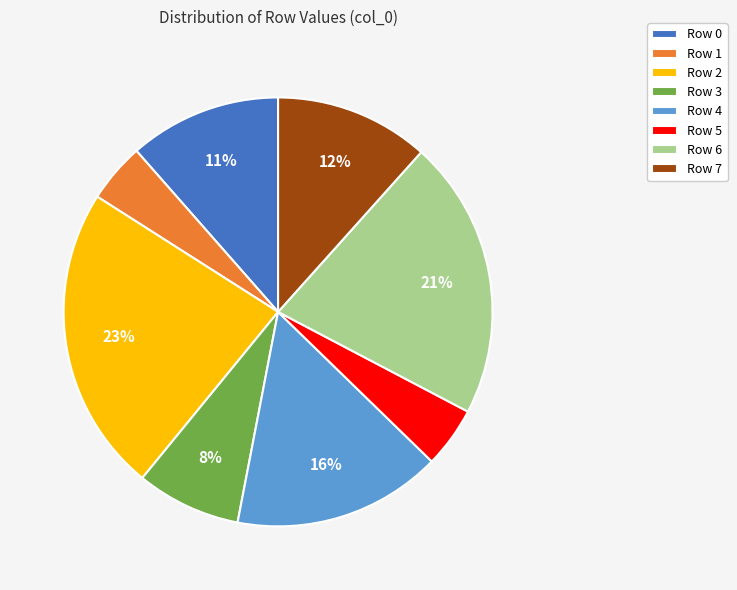

To the nearest percent, what is the difference between the Row 0 and Row 2 slice percentages?

12%